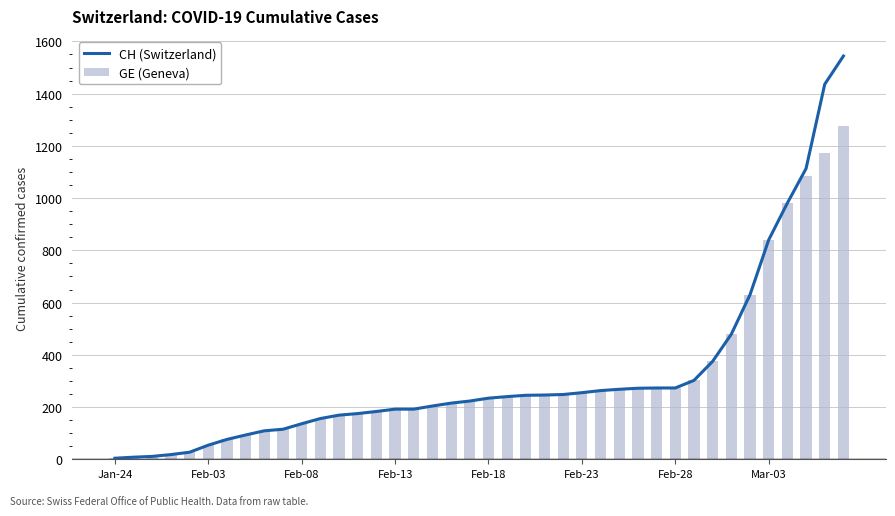

What is the highest value of the GE (Geneva) series?

1278